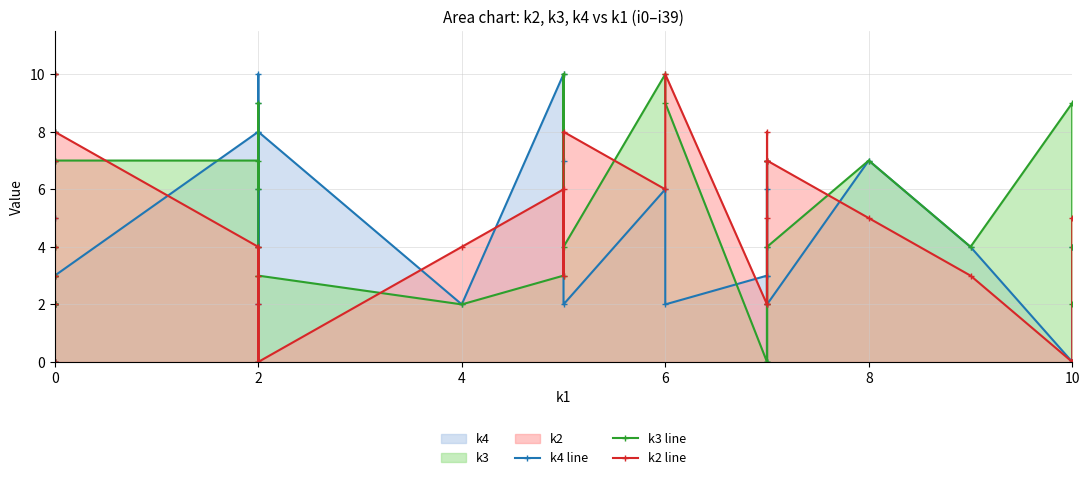

Which series has the largest total across all categories?

k3 line